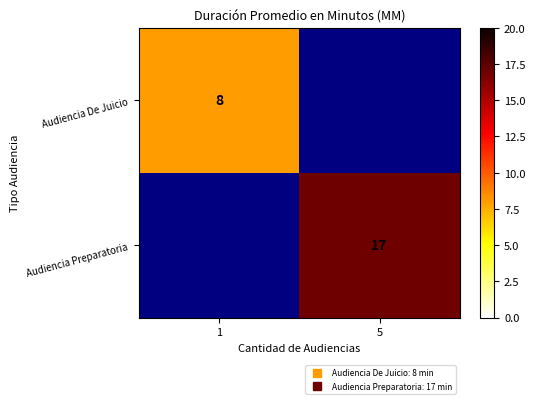

List the labels in order of Audiencia Preparatoria value, largest first.

1, 5